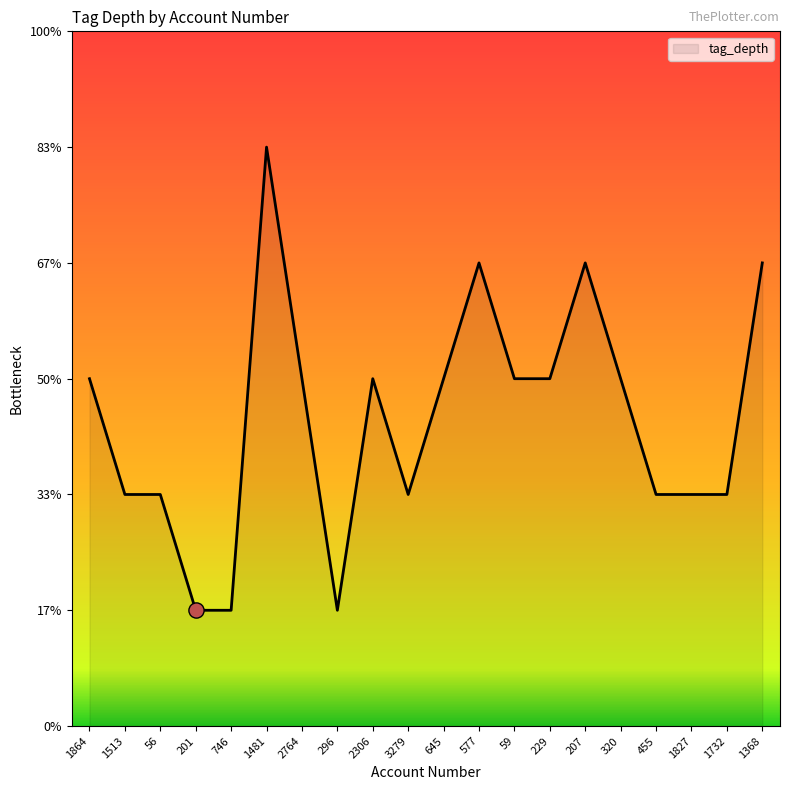

Which has a higher value, 296 or 746?

296